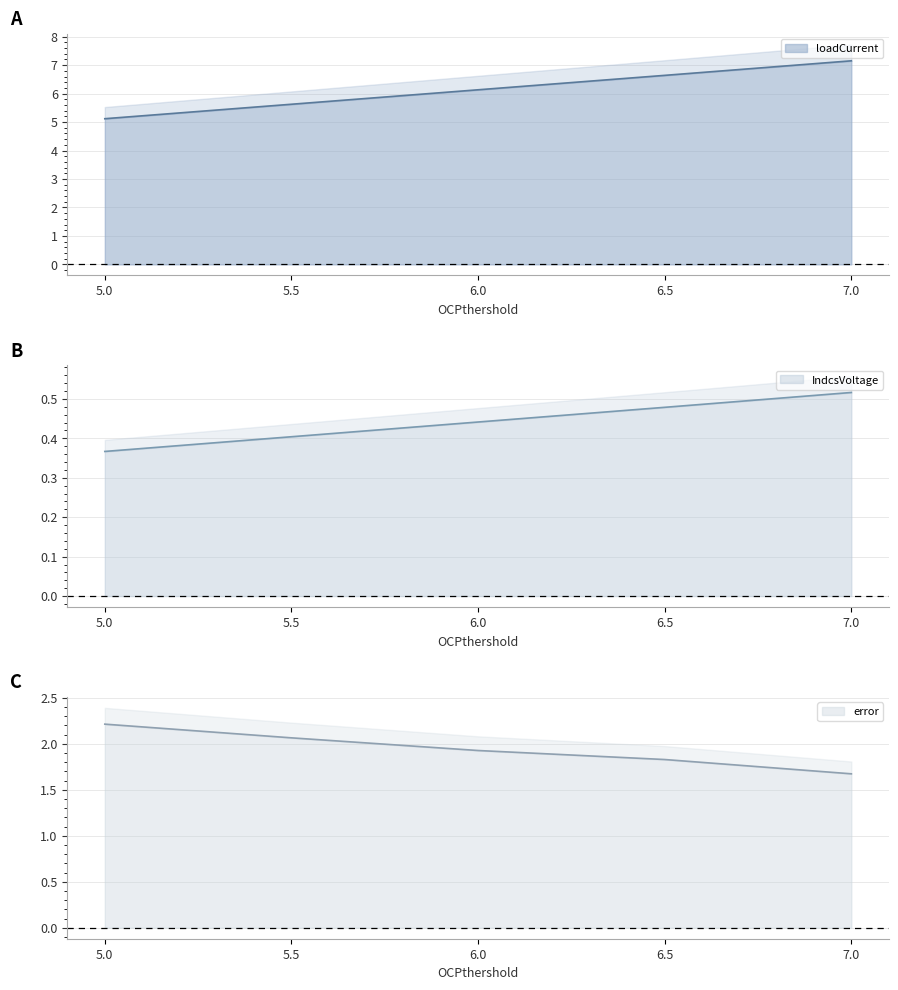

Reading left to right, transcribe all the data shown in this chart.

loadCurrent line: 5.1	5.6	6.1	6.6	7.2
IndcsVoltage line: 0.4	0.4	0.4	0.5	0.5
error line: 2.2	2.1	1.9	1.8	1.7